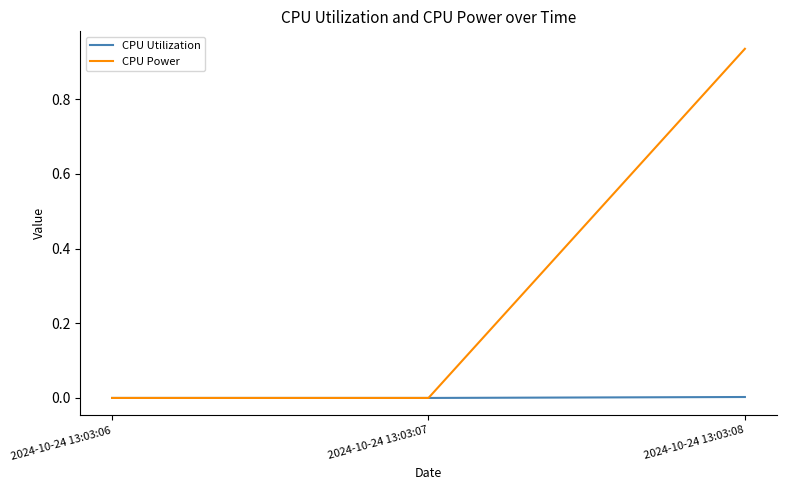

What are all the series names shown in the legend?

CPU Utilization, CPU Power